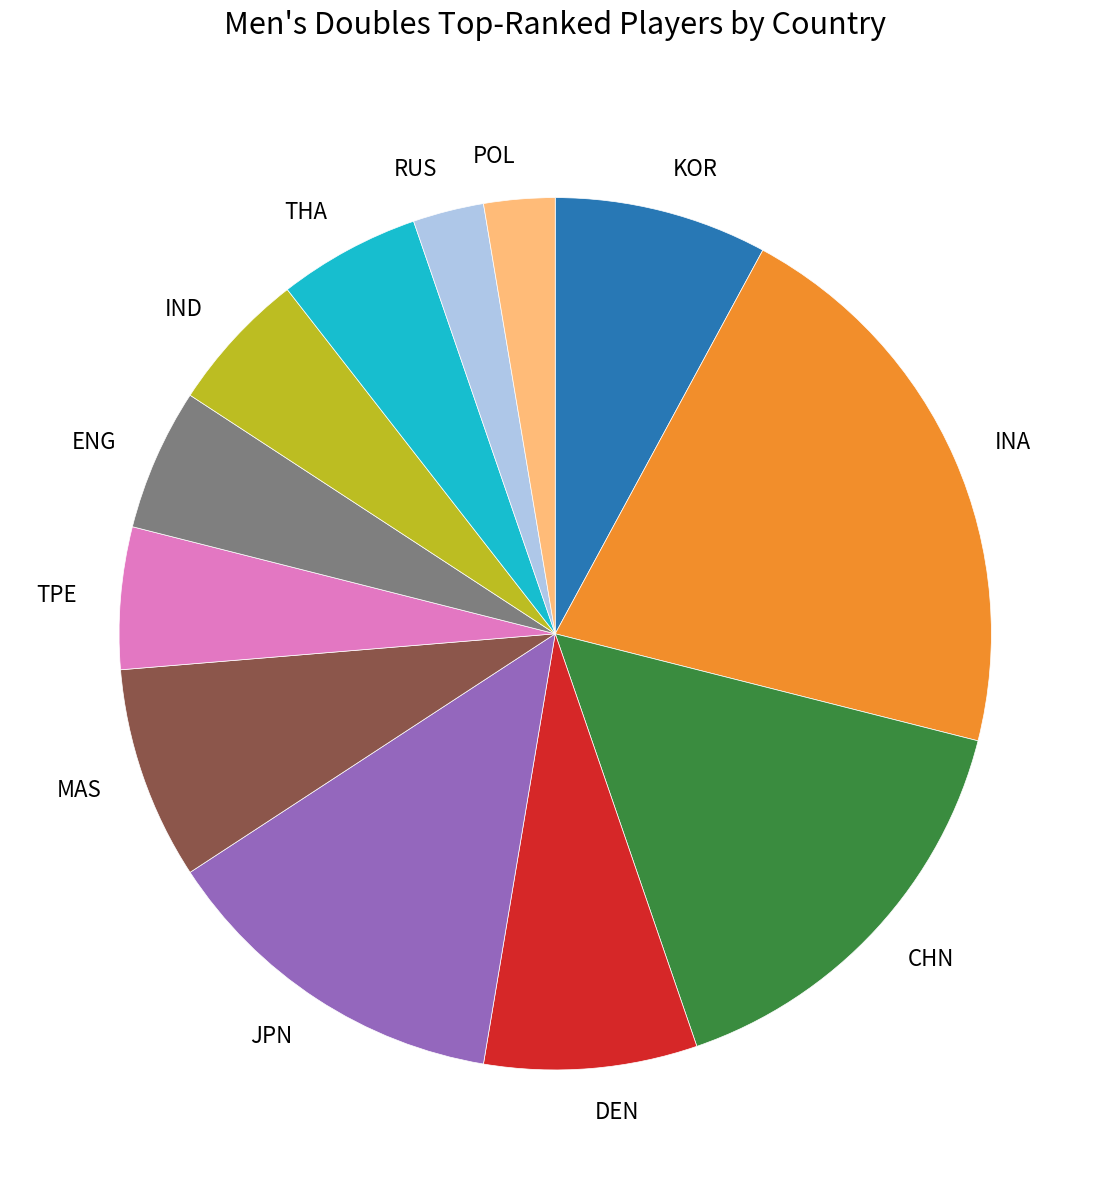

What is the ratio of the value at KOR to the value at IND?

1.5